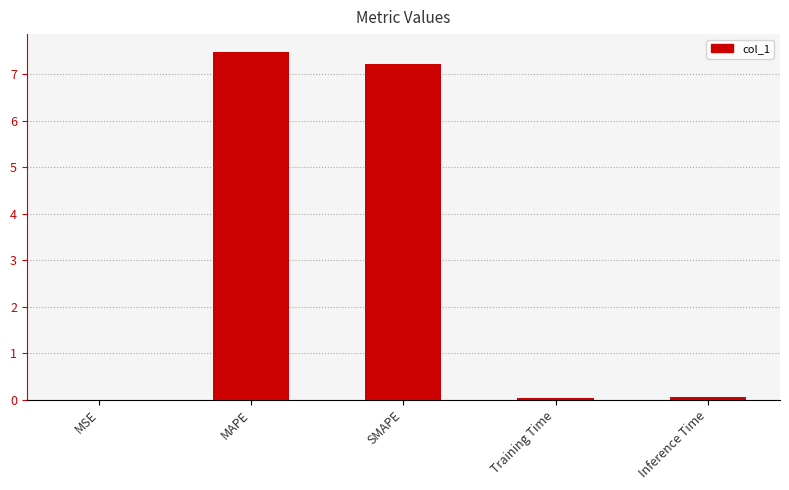

What is the sum of all values?

14.8